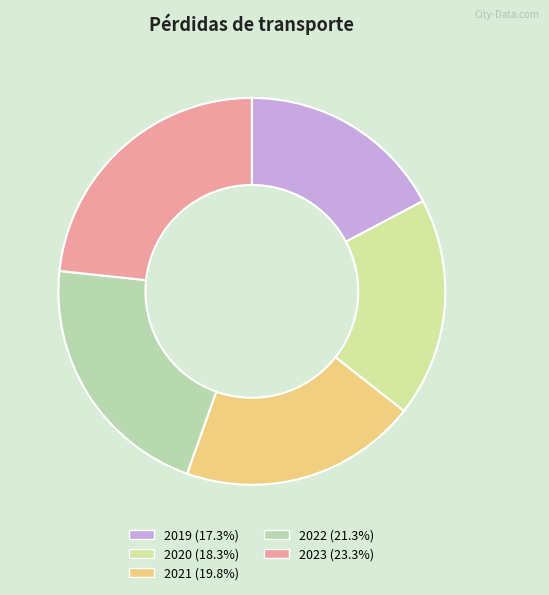

The 2022 slice represents 21% of the pie. True or false?

True